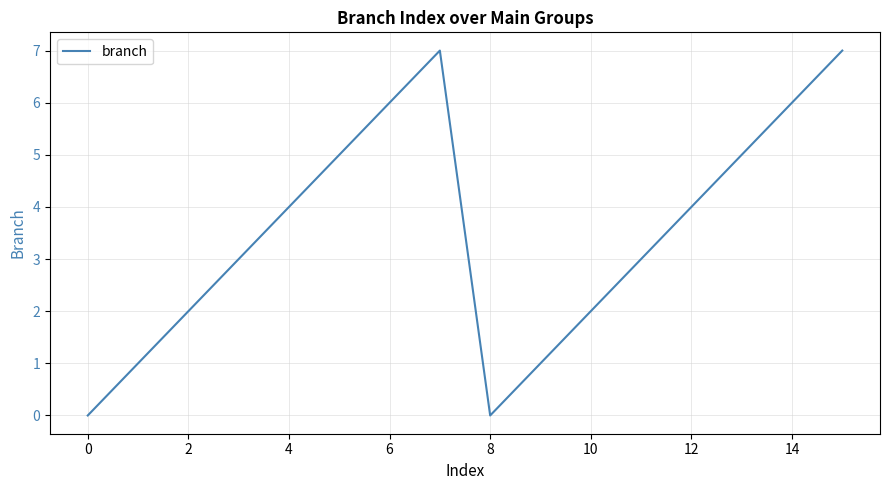

What is the greatest value displayed?

7